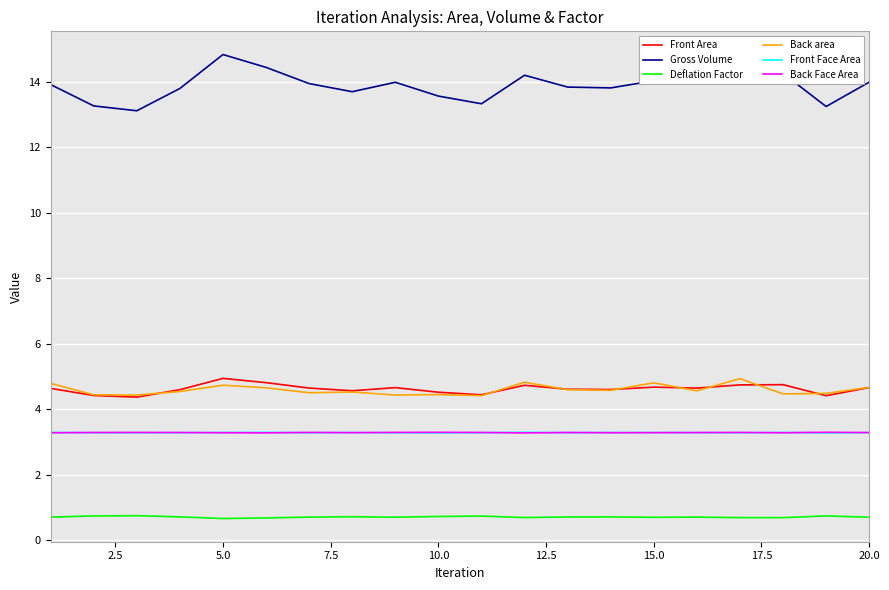

Which series has the widest spread of values?

Gross Volume